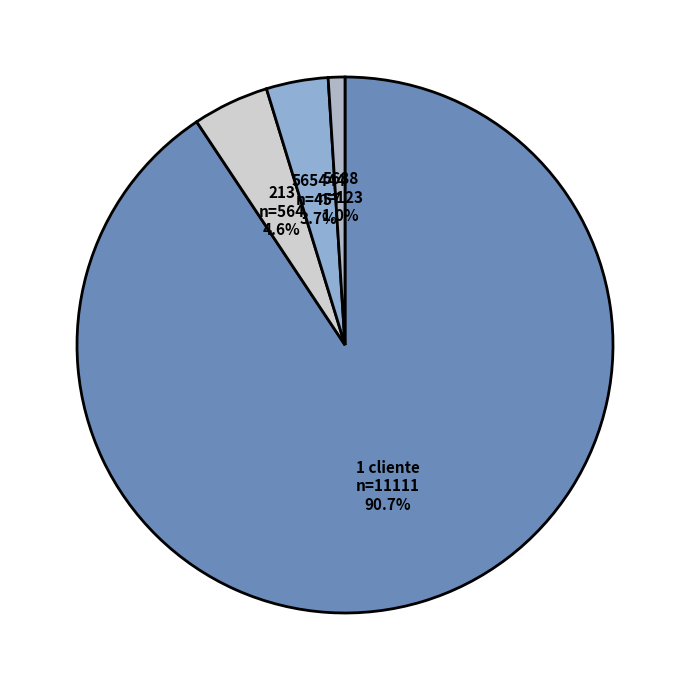

Which has a higher value, 213 or 565444?

213